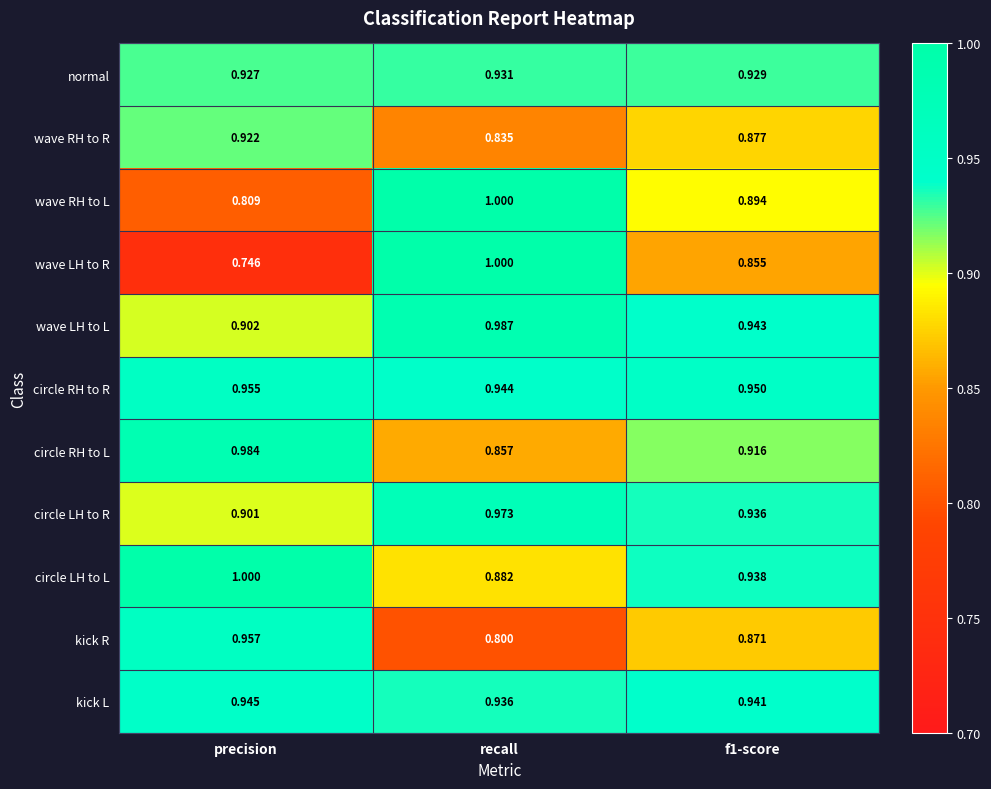

Which series has the largest total across all categories?

circle RH to R